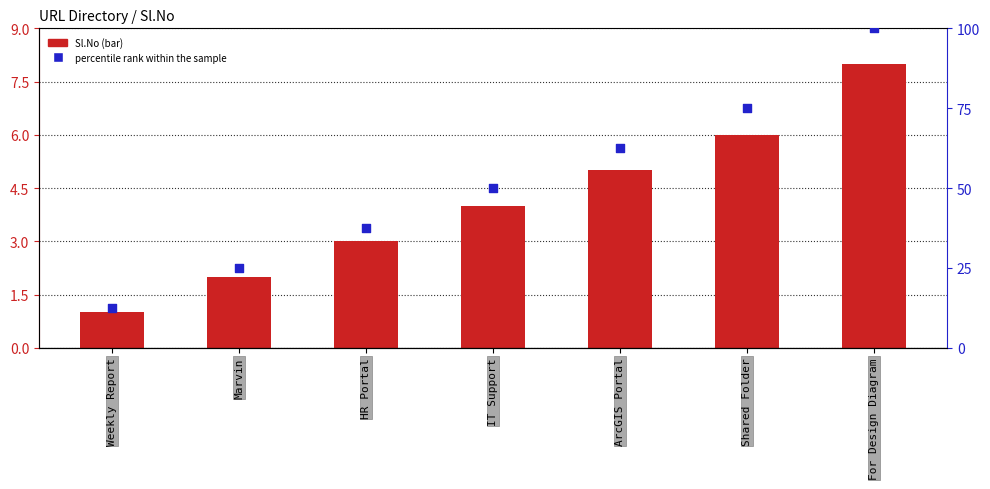

What are all the series names shown in the legend?

Sl.No, percentile rank within the sample